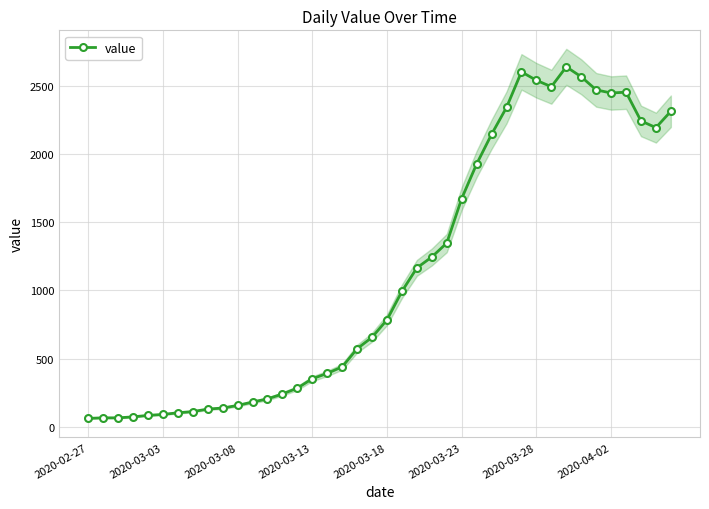

How many points are higher than both their immediate neighbors (excluding endpoints)?

3